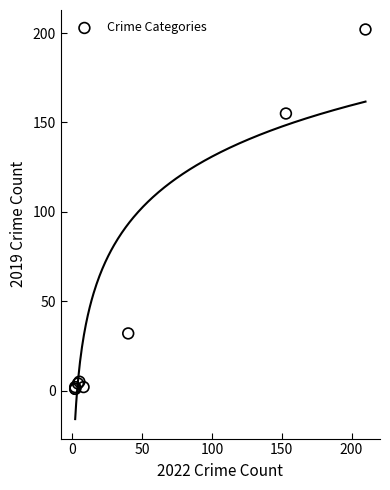

What Y value in the scatter plot is closest to 101?

155